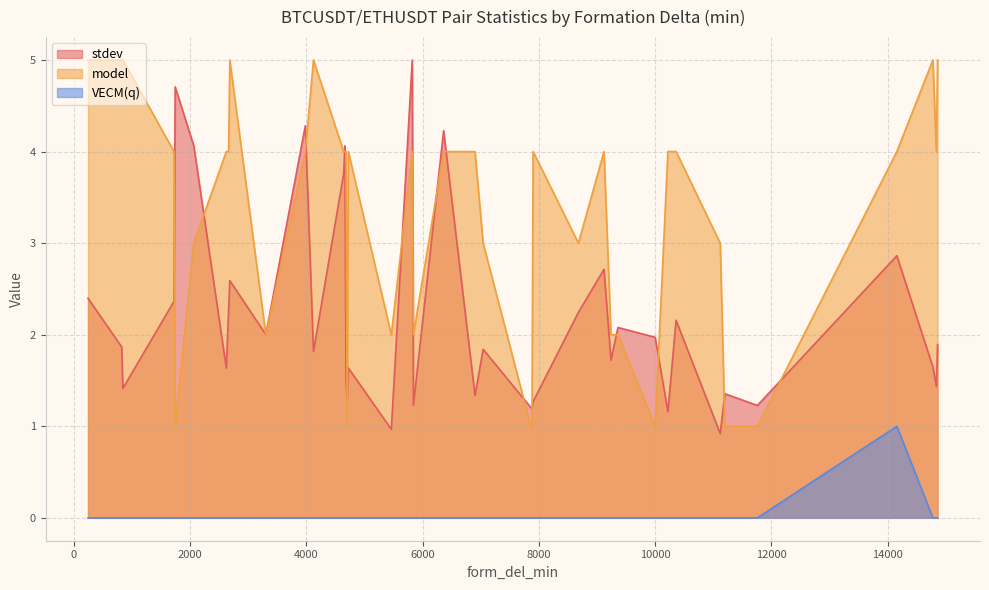

How many distinct data groups are displayed?

3